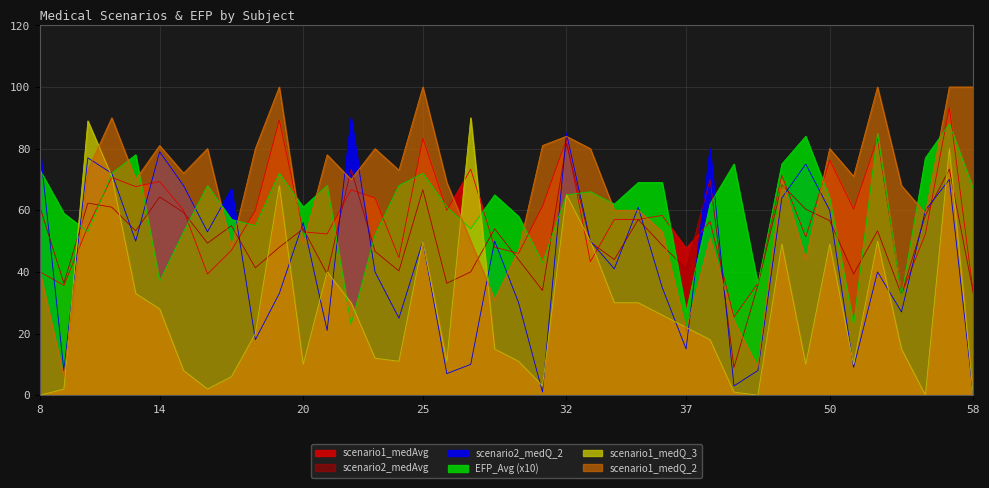

What is the difference between the maximum and second lowest values in the scenario2_medQ_2 series?

89.0